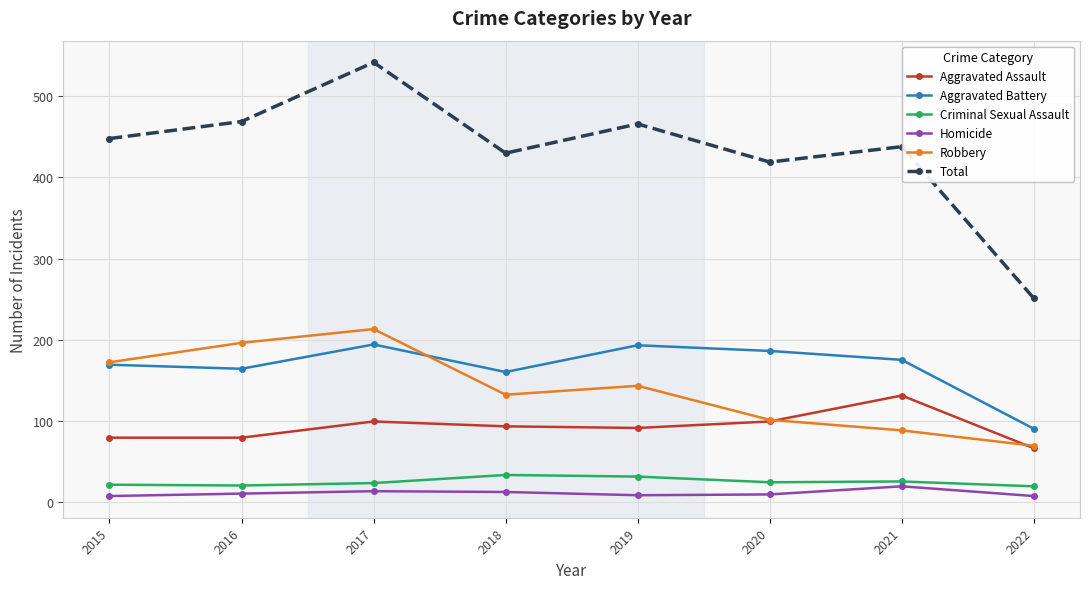

How many lines are shown in the chart?

6